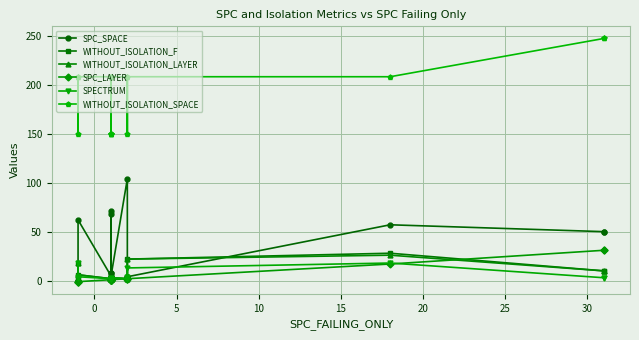

Which series has the largest total across all categories?

WITHOUT_ISOLATION_SPACE